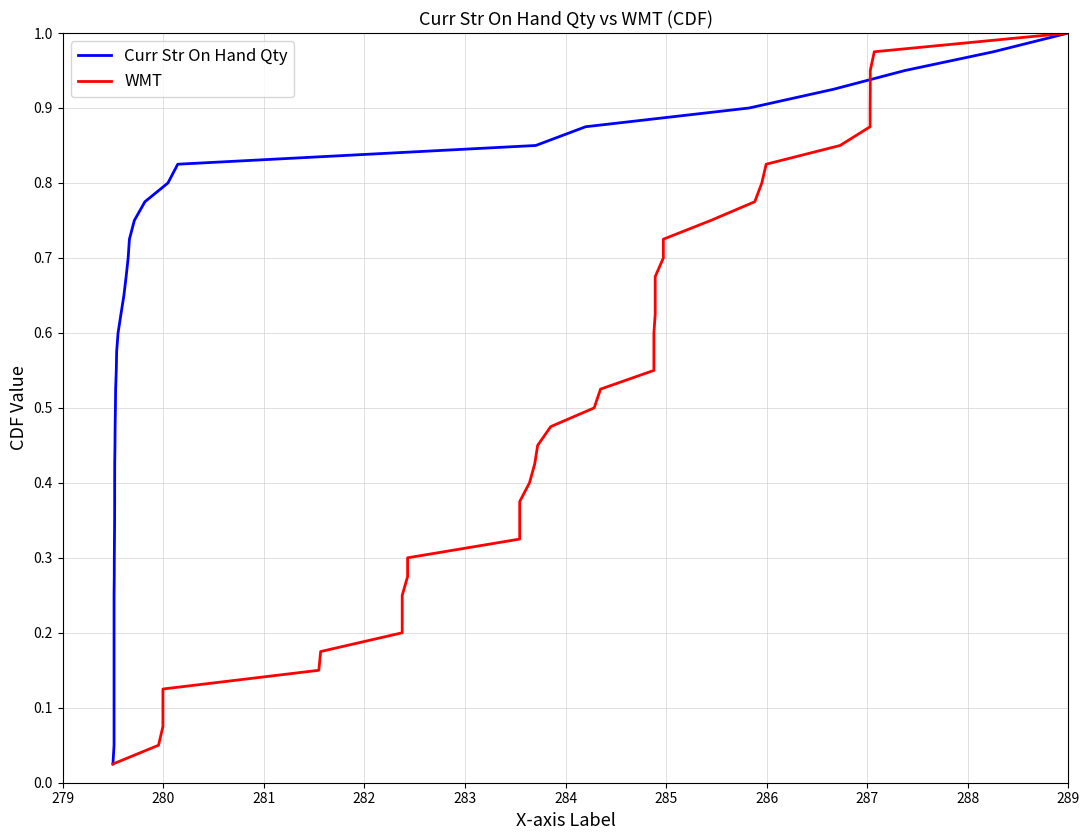

What is the label of the 4th point from the left?

282